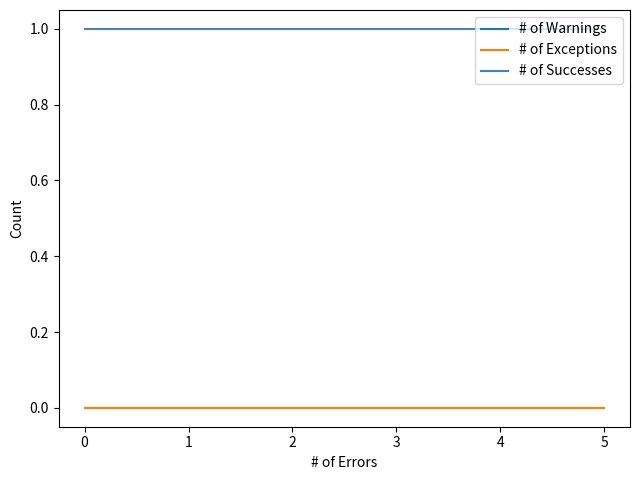

Which series has the largest range (max minus min)?

# of Warnings